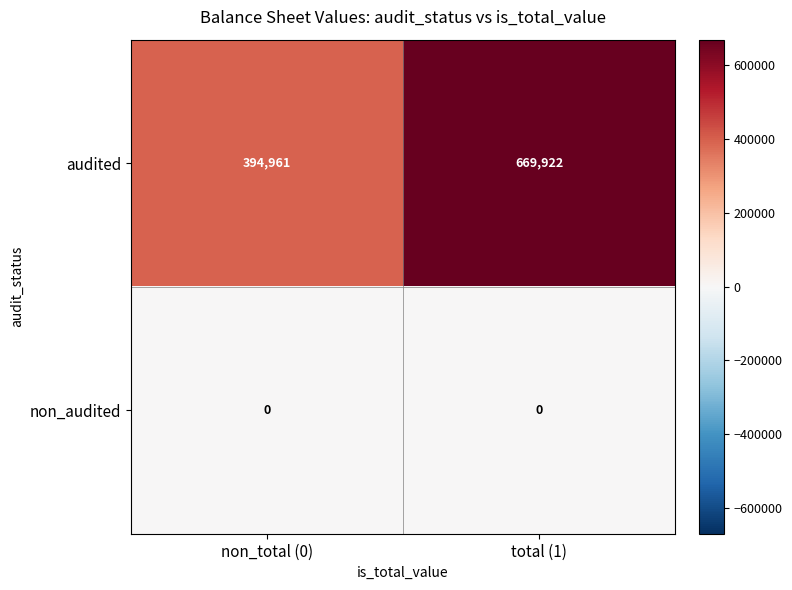

Rank the series by their average value, from highest to lowest.

audited, non_audited